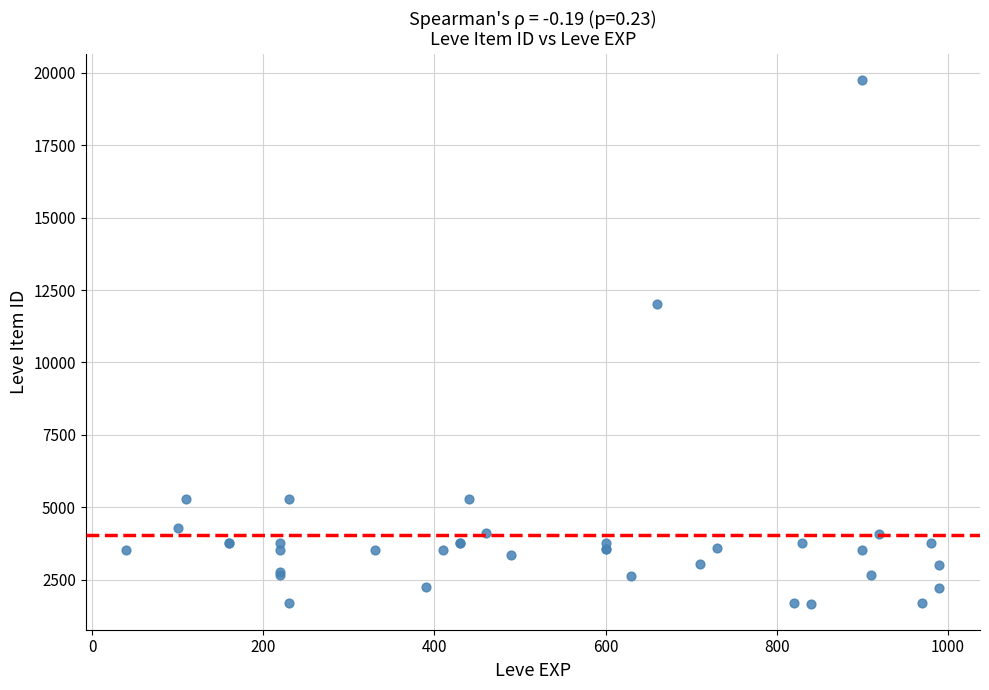

What Y value in the scatter plot is closest to 10714?

12028